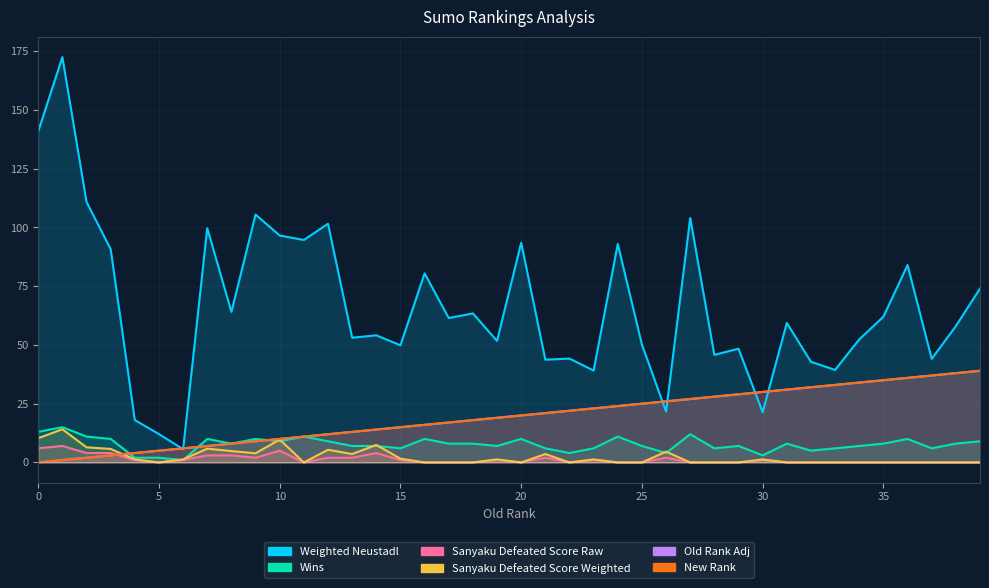

How many interior local peaks does the Wins series have?

11